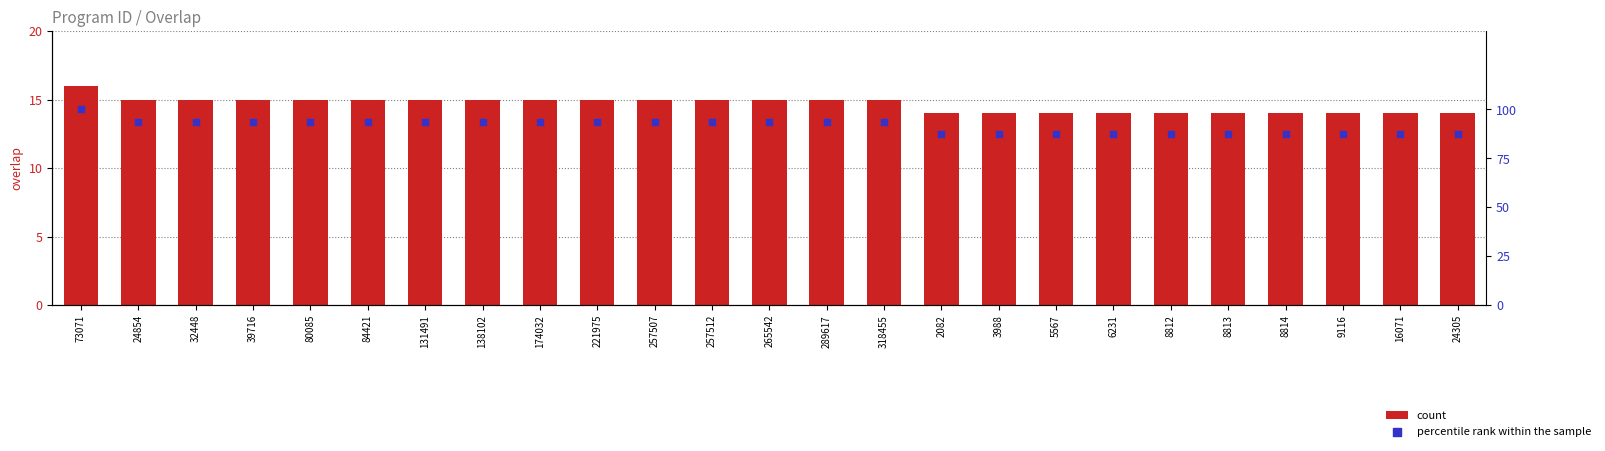

What are all the series names shown in the legend?

count, percentile rank within the sample